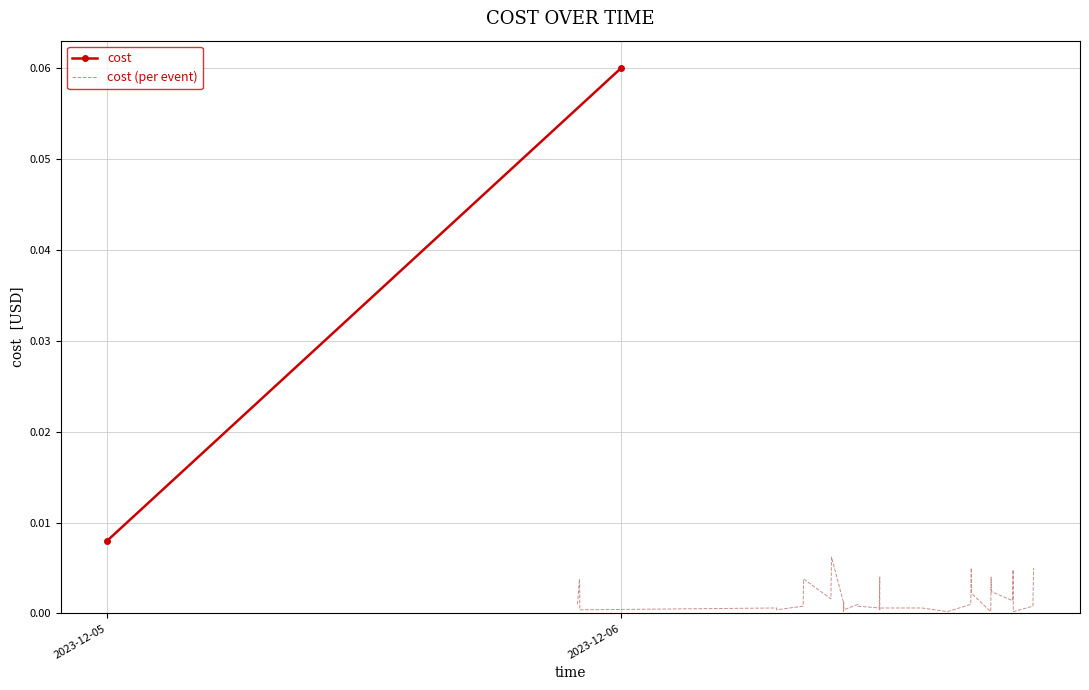

What is the label of the 30th point from the left?

2023-12-06 17:14:33